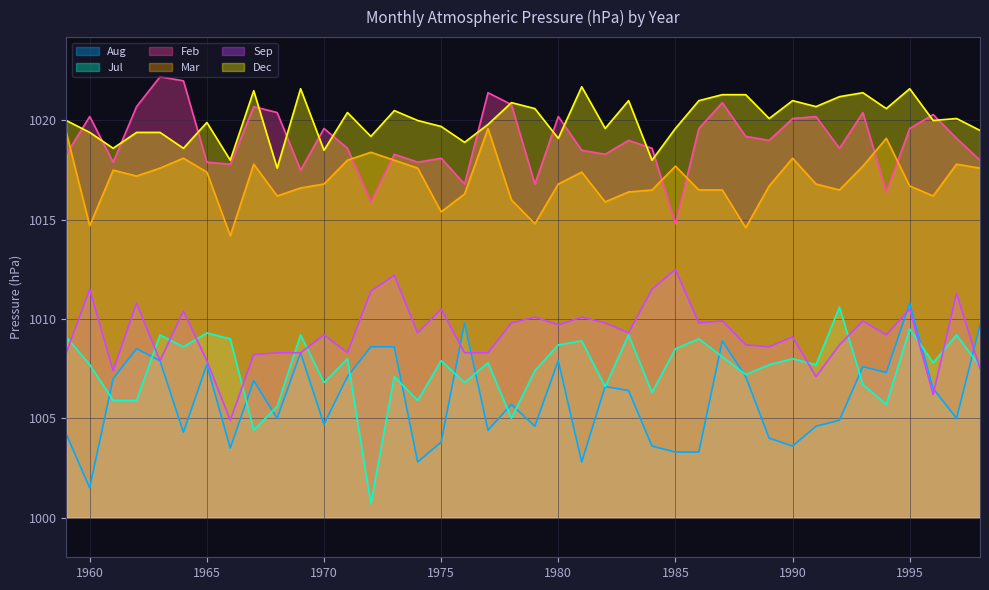

True or false: Aug has more than 2 interior local peaks.

True